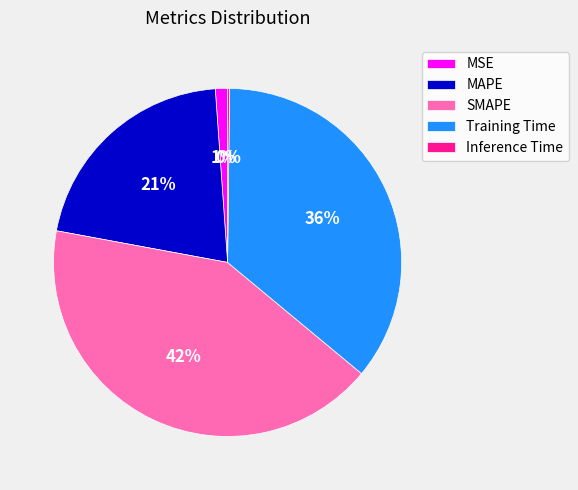

To the nearest percent, what is the average slice percentage?

20%